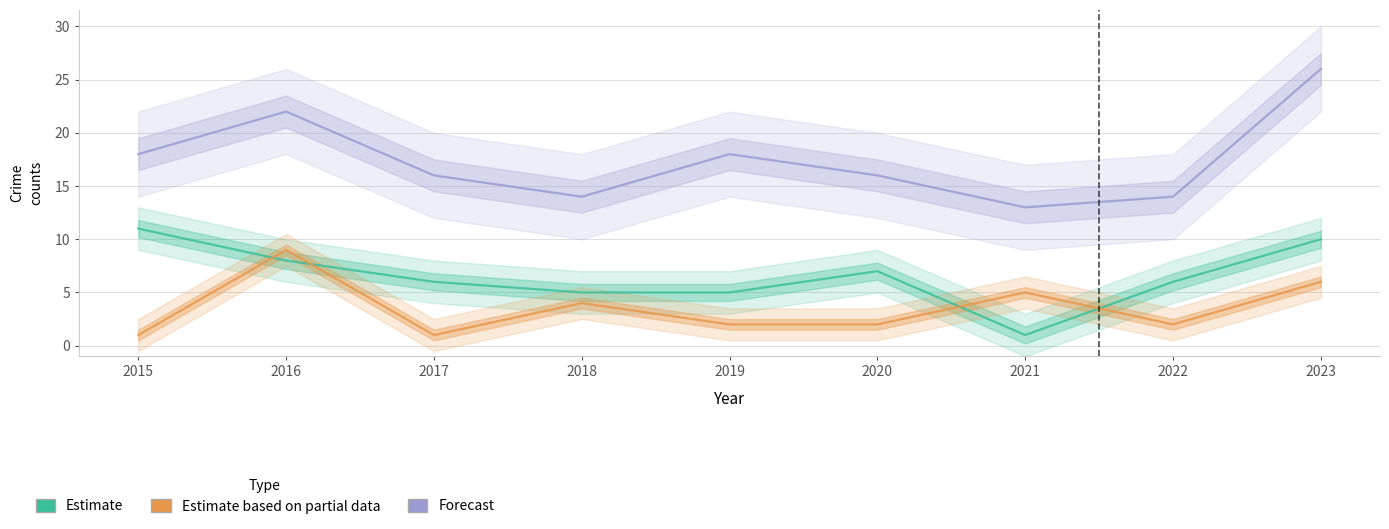

What is the total value across all series at 2015?

30